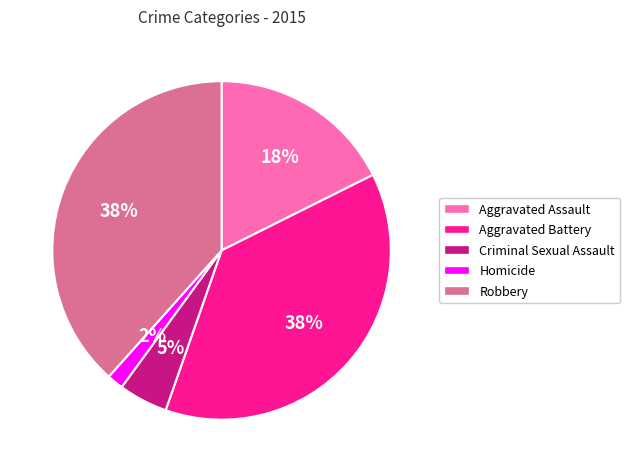

Do Aggravated Assault and Homicide together represent more than half of the pie?

No